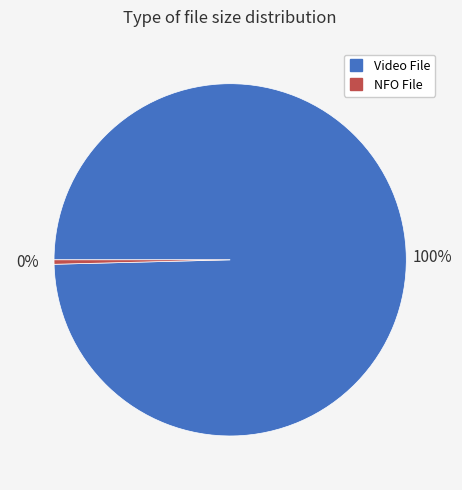

To the nearest percent, what is the average slice percentage?

50%